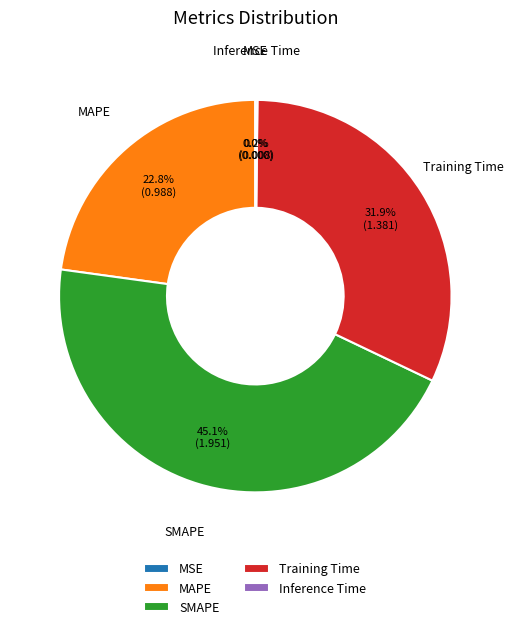

Is SMAPE the majority of the pie?

No